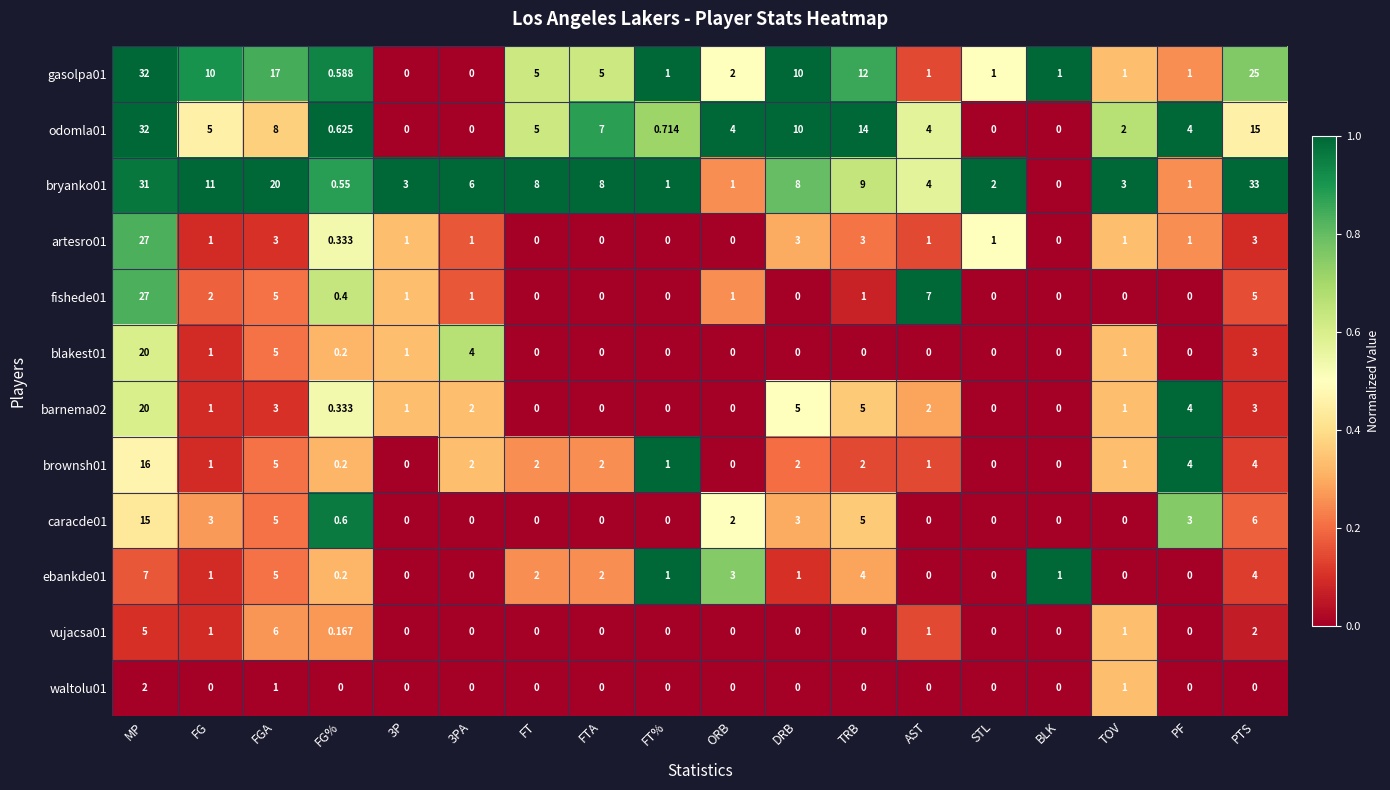

Which series has the largest total across all categories?

bryanko01